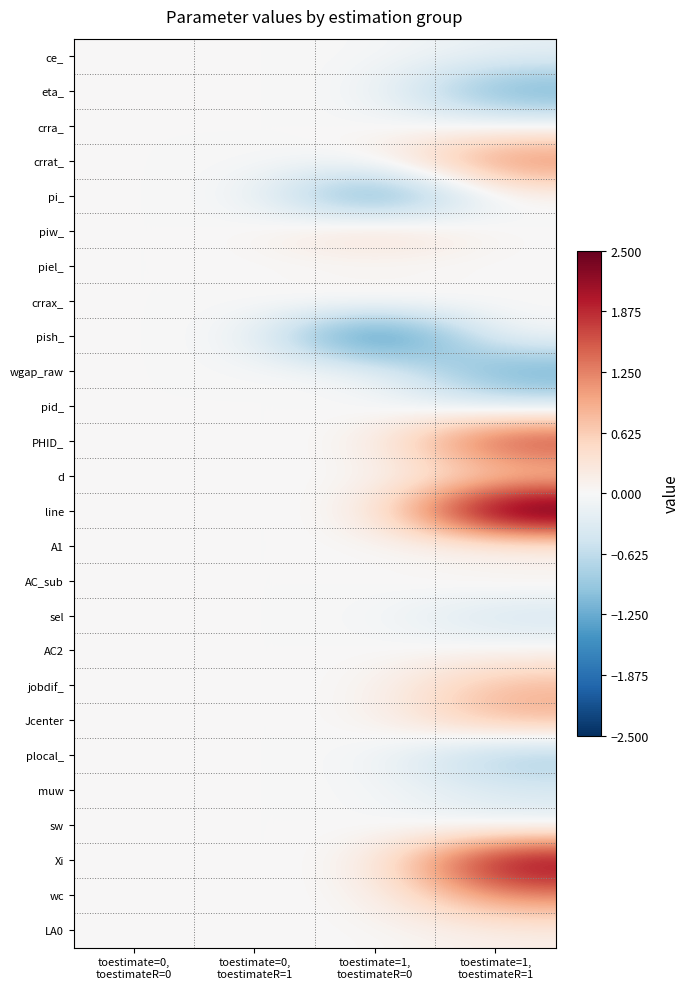

Reading left to right, list all the values displayed in this chart.

ce_: toestimate=0,
toestimateR=0=0.0	toestimate=0,
toestimateR=1=0.0	toestimate=1,
toestimateR=0=0.0	toestimate=1,
toestimateR=1=-0.2
eta_: toestimate=0,
toestimateR=0=0.0	toestimate=0,
toestimateR=1=0.0	toestimate=1,
toestimateR=0=0.0	toestimate=1,
toestimateR=1=-1.4
crra_: toestimate=0,
toestimateR=0=0.0	toestimate=0,
toestimateR=1=0.0	toestimate=1,
toestimateR=0=0.0	toestimate=1,
toestimateR=1=-0.0
crrat_: toestimate=0,
toestimateR=0=0.0	toestimate=0,
toestimateR=1=0.0	toestimate=1,
toestimateR=0=0.0	toestimate=1,
toestimateR=1=1.4
pi_: toestimate=0,
toestimateR=0=0.0	toestimate=0,
toestimateR=1=0.0	toestimate=1,
toestimateR=0=-1.9	toestimate=1,
toestimateR=1=0.0
piw_: toestimate=0,
toestimateR=0=0.0	toestimate=0,
toestimateR=1=0.0	toestimate=1,
toestimateR=0=0.7	toestimate=1,
toestimateR=1=0.0
piel_: toestimate=0,
toestimateR=0=0.0	toestimate=0,
toestimateR=1=0.0	toestimate=1,
toestimateR=0=-0.1	toestimate=1,
toestimateR=1=0.0
crrax_: toestimate=0,
toestimateR=0=0.0	toestimate=0,
toestimateR=1=0.0	toestimate=1,
toestimateR=0=0.3	toestimate=1,
toestimateR=1=0.0
pish_: toestimate=0,
toestimateR=0=0.0	toestimate=0,
toestimateR=1=0.0	toestimate=1,
toestimateR=0=-2.4	toestimate=1,
toestimateR=1=0.0
wgap_raw: toestimate=0,
toestimateR=0=0.0	toestimate=0,
toestimateR=1=0.0	toestimate=1,
toestimateR=0=0.0	toestimate=1,
toestimateR=1=-1.4
pid_: toestimate=0,
toestimateR=0=0.0	toestimate=0,
toestimateR=1=0.0	toestimate=1,
toestimateR=0=0.0	toestimate=1,
toestimateR=1=-0.4
PHID_: toestimate=0,
toestimateR=0=0.0	toestimate=0,
toestimateR=1=0.0	toestimate=1,
toestimateR=0=0.0	toestimate=1,
toestimateR=1=2.0
d: toestimate=0,
toestimateR=0=0.0	toestimate=0,
toestimateR=1=0.0	toestimate=1,
toestimateR=0=0.0	toestimate=1,
toestimateR=1=0.4
line: toestimate=0,
toestimateR=0=0.0	toestimate=0,
toestimateR=1=0.0	toestimate=1,
toestimateR=0=0.0	toestimate=1,
toestimateR=1=3.2
A1: toestimate=0,
toestimateR=0=0.0	toestimate=0,
toestimateR=1=0.0	toestimate=1,
toestimateR=0=0.0	toestimate=1,
toestimateR=1=-0.0
AC_sub: toestimate=0,
toestimateR=0=0.0	toestimate=0,
toestimateR=1=0.0	toestimate=1,
toestimateR=0=0.0	toestimate=1,
toestimateR=1=0.2
sel: toestimate=0,
toestimateR=0=0.0	toestimate=0,
toestimateR=1=0.0	toestimate=1,
toestimateR=0=0.0	toestimate=1,
toestimateR=1=-0.5
AC2: toestimate=0,
toestimateR=0=0.0	toestimate=0,
toestimateR=1=0.0	toestimate=1,
toestimateR=0=0.0	toestimate=1,
toestimateR=1=0.0
jobdif_: toestimate=0,
toestimateR=0=0.0	toestimate=0,
toestimateR=1=0.0	toestimate=1,
toestimateR=0=0.0	toestimate=1,
toestimateR=1=0.9
Jcenter: toestimate=0,
toestimateR=0=0.0	toestimate=0,
toestimateR=1=0.0	toestimate=1,
toestimateR=0=0.0	toestimate=1,
toestimateR=1=0.9
plocal_: toestimate=0,
toestimateR=0=0.0	toestimate=0,
toestimateR=1=0.0	toestimate=1,
toestimateR=0=0.0	toestimate=1,
toestimateR=1=-1.0
muw: toestimate=0,
toestimateR=0=0.0	toestimate=0,
toestimateR=1=0.0	toestimate=1,
toestimateR=0=0.0	toestimate=1,
toestimateR=1=-0.3
sw: toestimate=0,
toestimateR=0=0.0	toestimate=0,
toestimateR=1=0.0	toestimate=1,
toestimateR=0=0.0	toestimate=1,
toestimateR=1=-0.3
Xi: toestimate=0,
toestimateR=0=0.0	toestimate=0,
toestimateR=1=0.0	toestimate=1,
toestimateR=0=0.0	toestimate=1,
toestimateR=1=2.5
wc: toestimate=0,
toestimateR=0=0.0	toestimate=0,
toestimateR=1=0.0	toestimate=1,
toestimateR=0=0.0	toestimate=1,
toestimateR=1=1.3
LA0: toestimate=0,
toestimateR=0=0.0	toestimate=0,
toestimateR=1=0.0	toestimate=1,
toestimateR=0=0.0	toestimate=1,
toestimateR=1=0.1